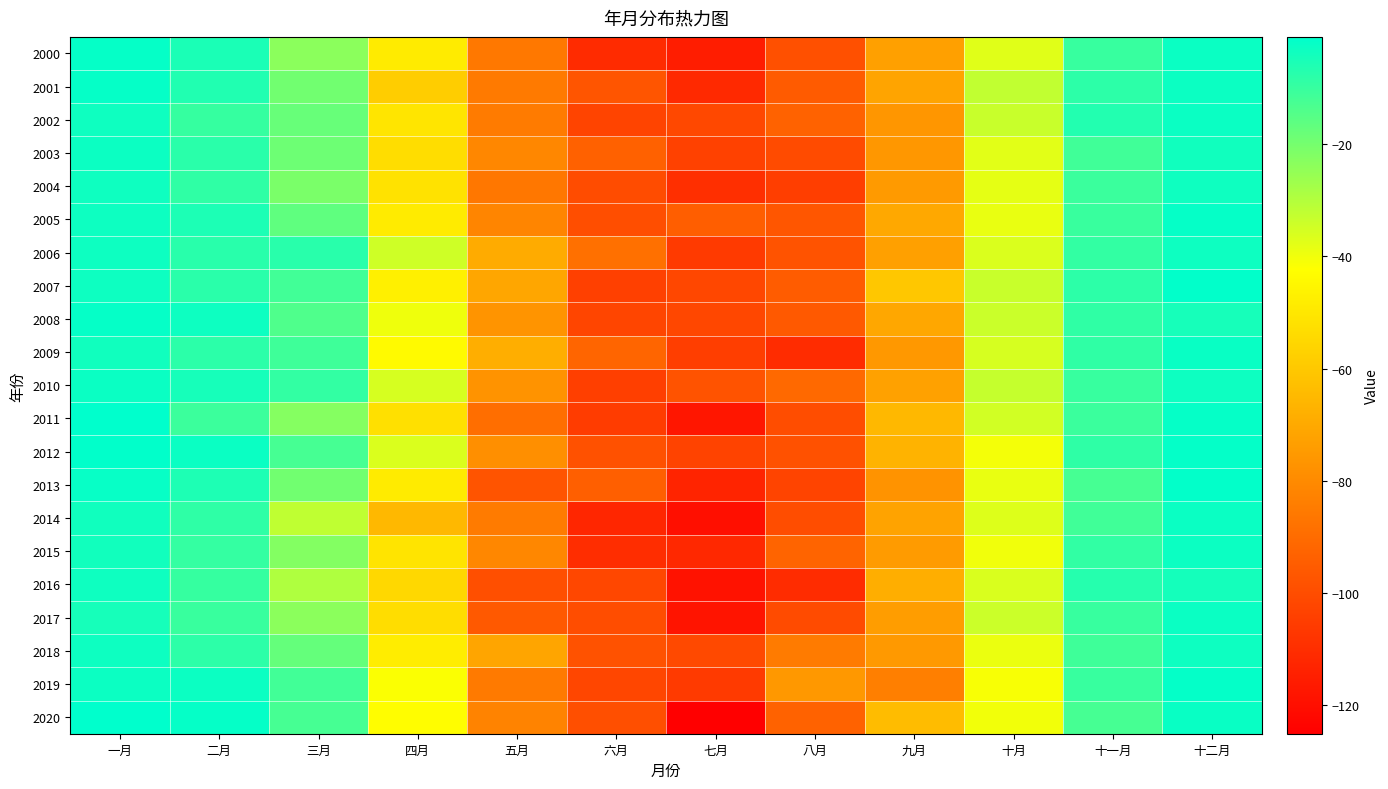

Count the number of categories in the chart.

12